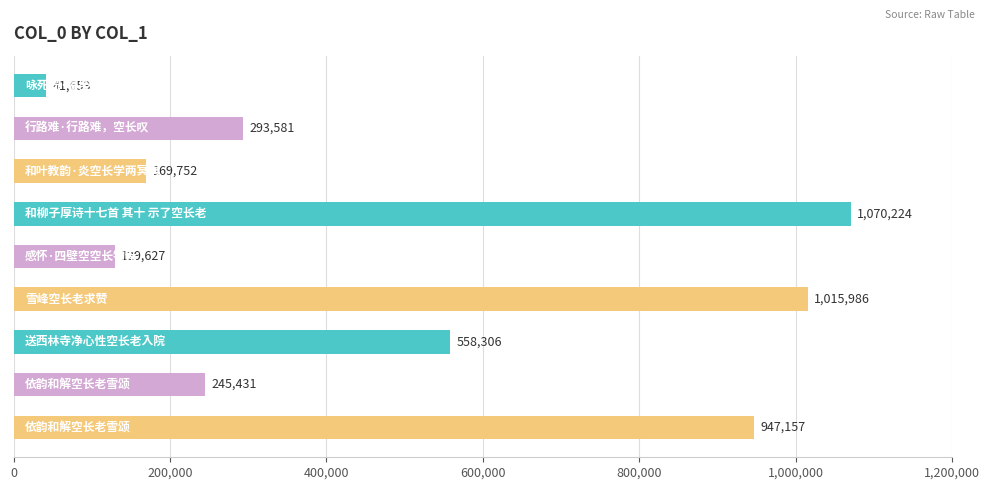

Count the number of data series in this chart.

1